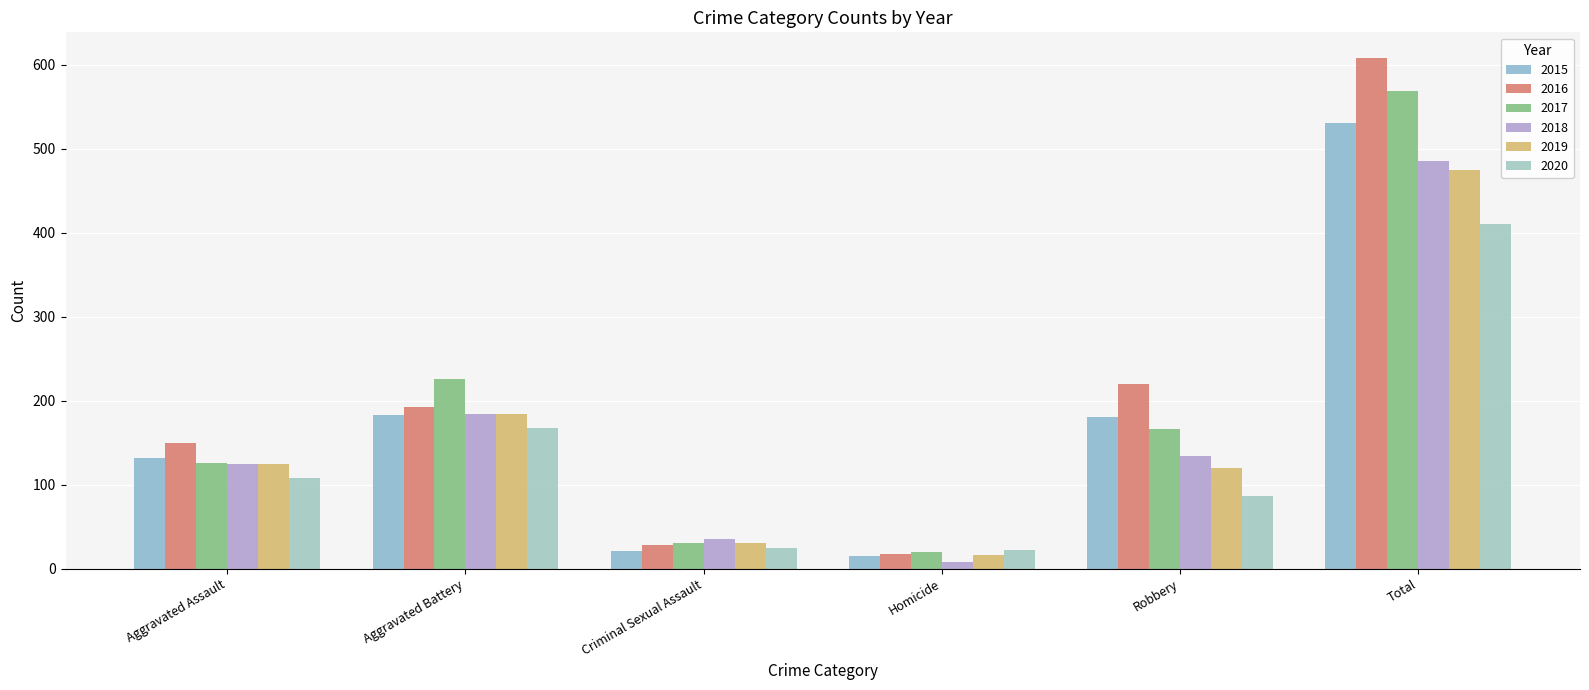

Does the chart contain stacked bars?

No